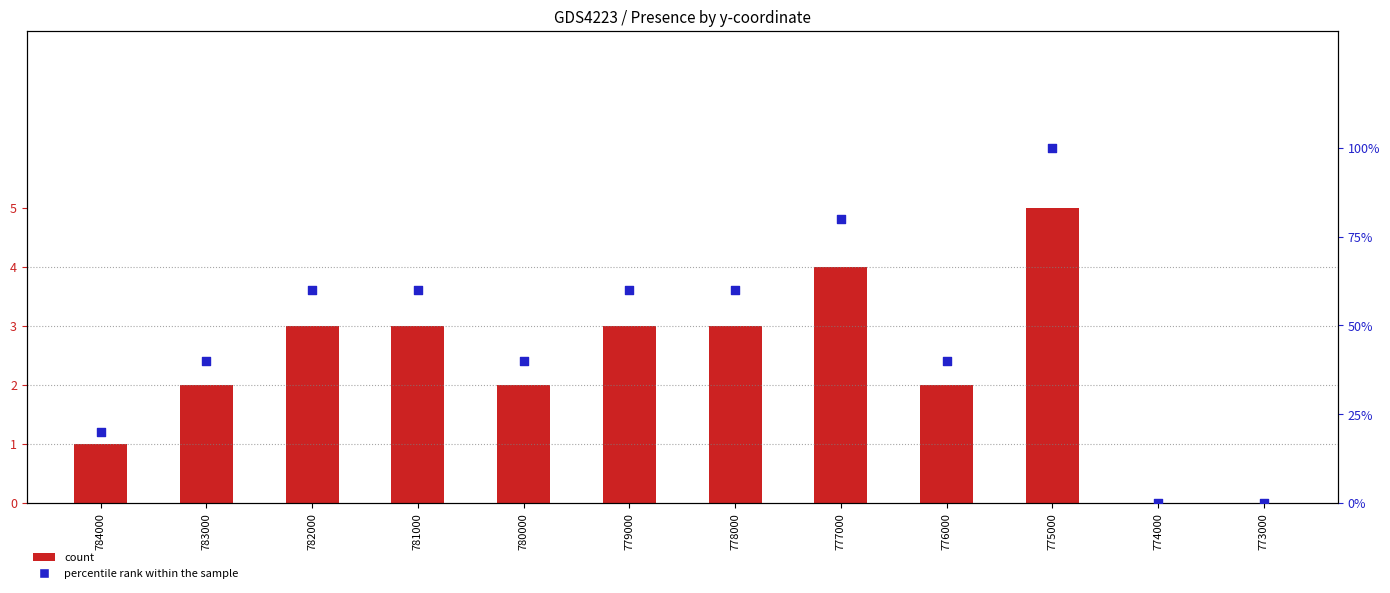

At which category is the sum across all series the highest?

775000